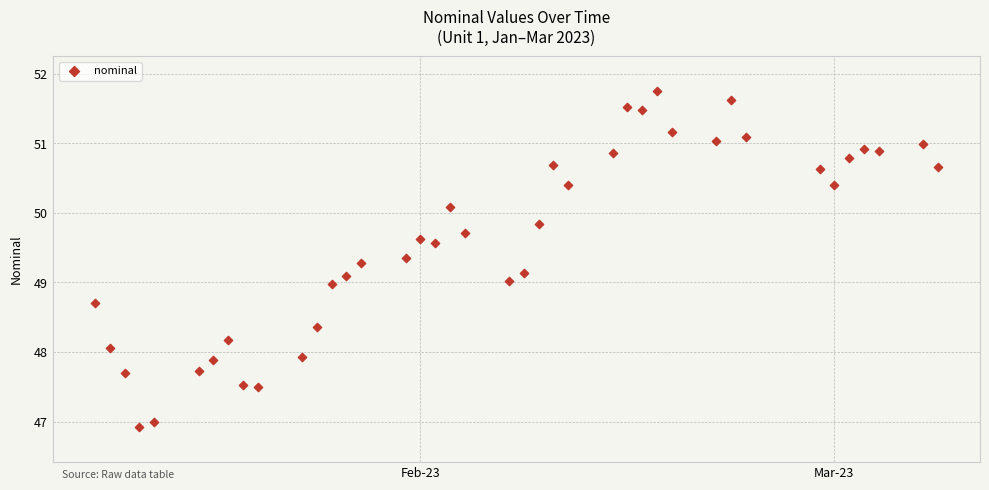

What is the range of Y values (max minus min)?

4.8